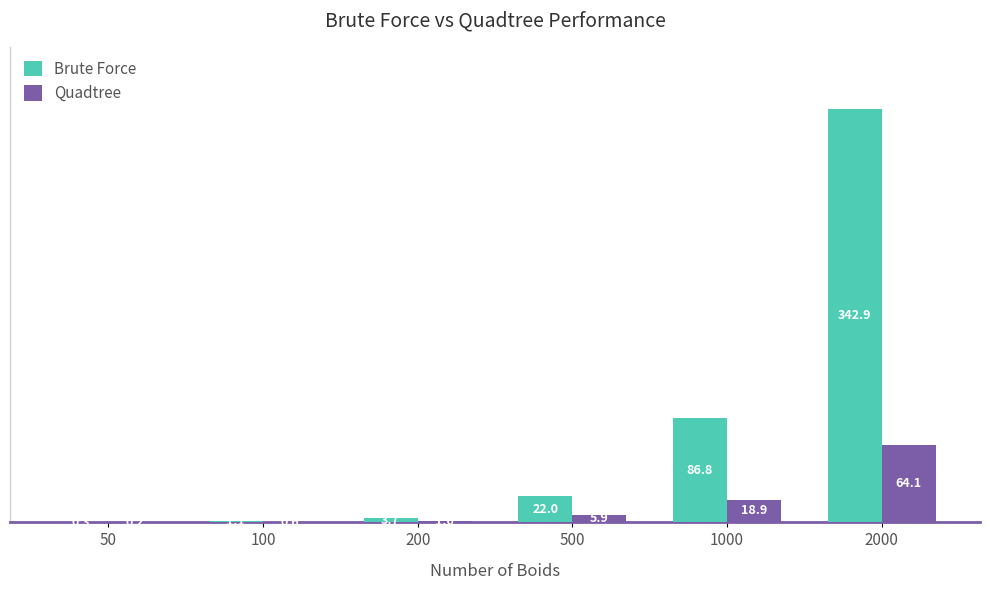

What is the sum of the Quadtree values at 100 and 50?

0.8